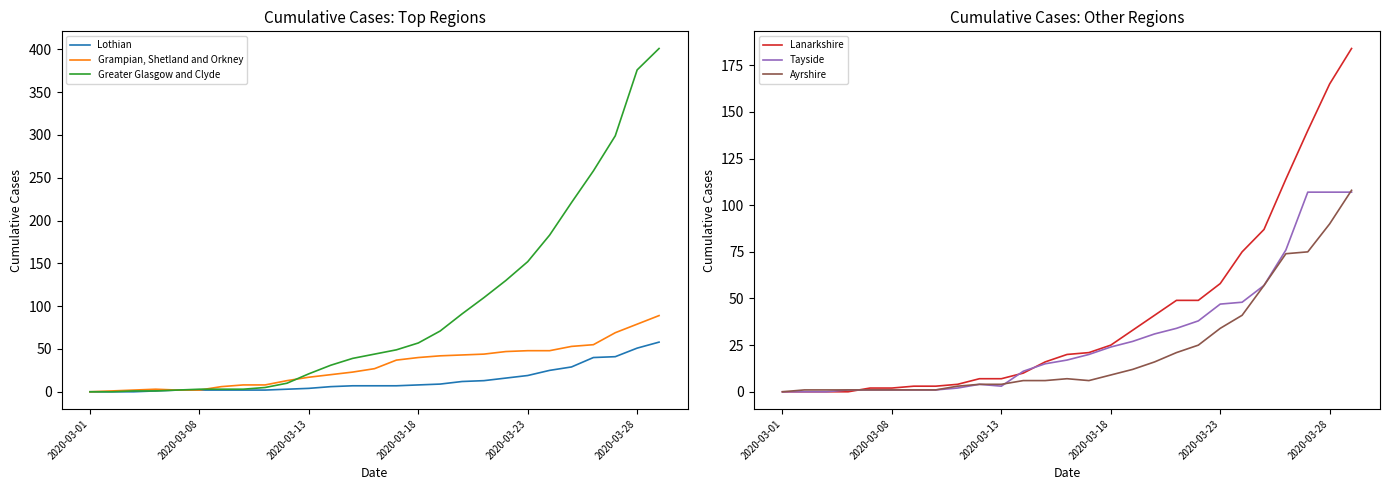

What is the highest value of the Ayrshire series?

108